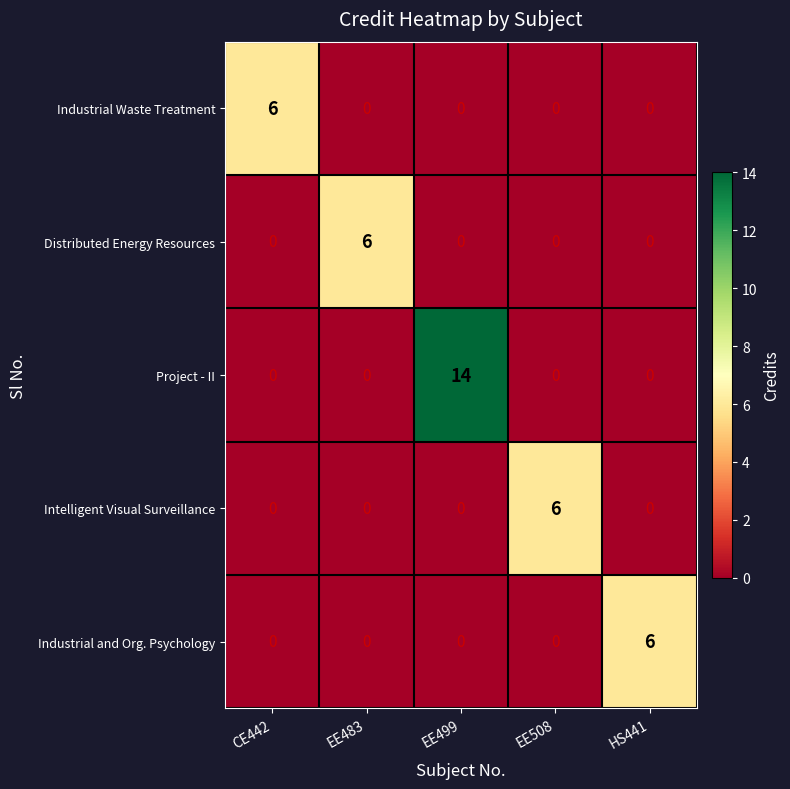

What is the spread (max minus min) of values at EE483?

6